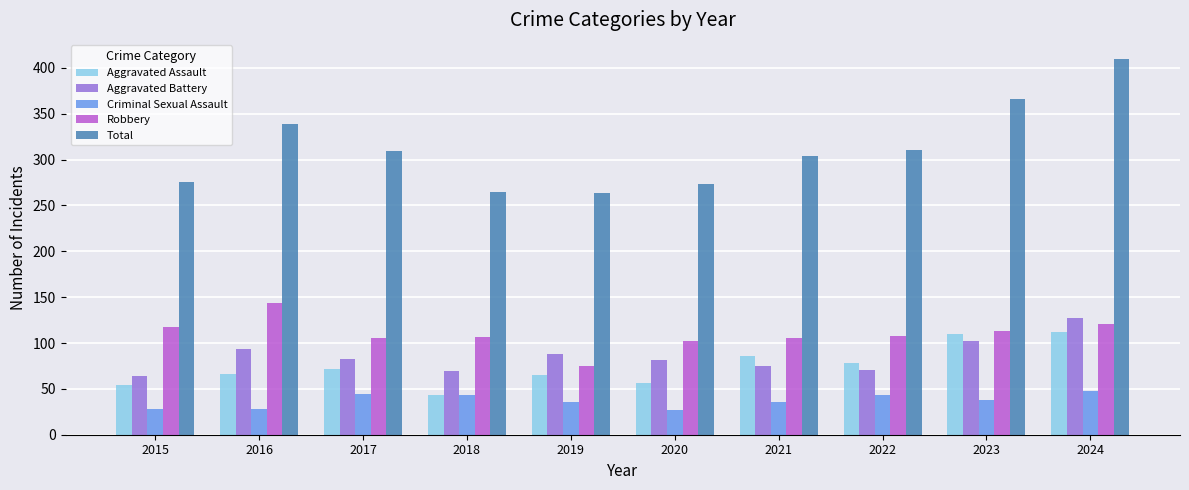

What is the value of the Aggravated Assault bar at the 9th from the left?

110